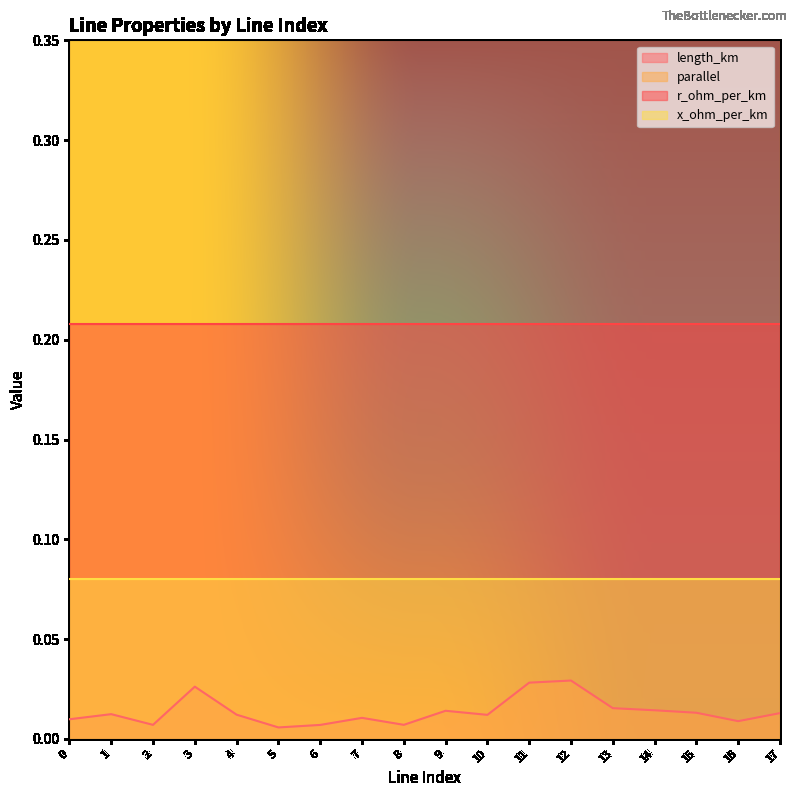

Does the chart have visible grid lines?

No